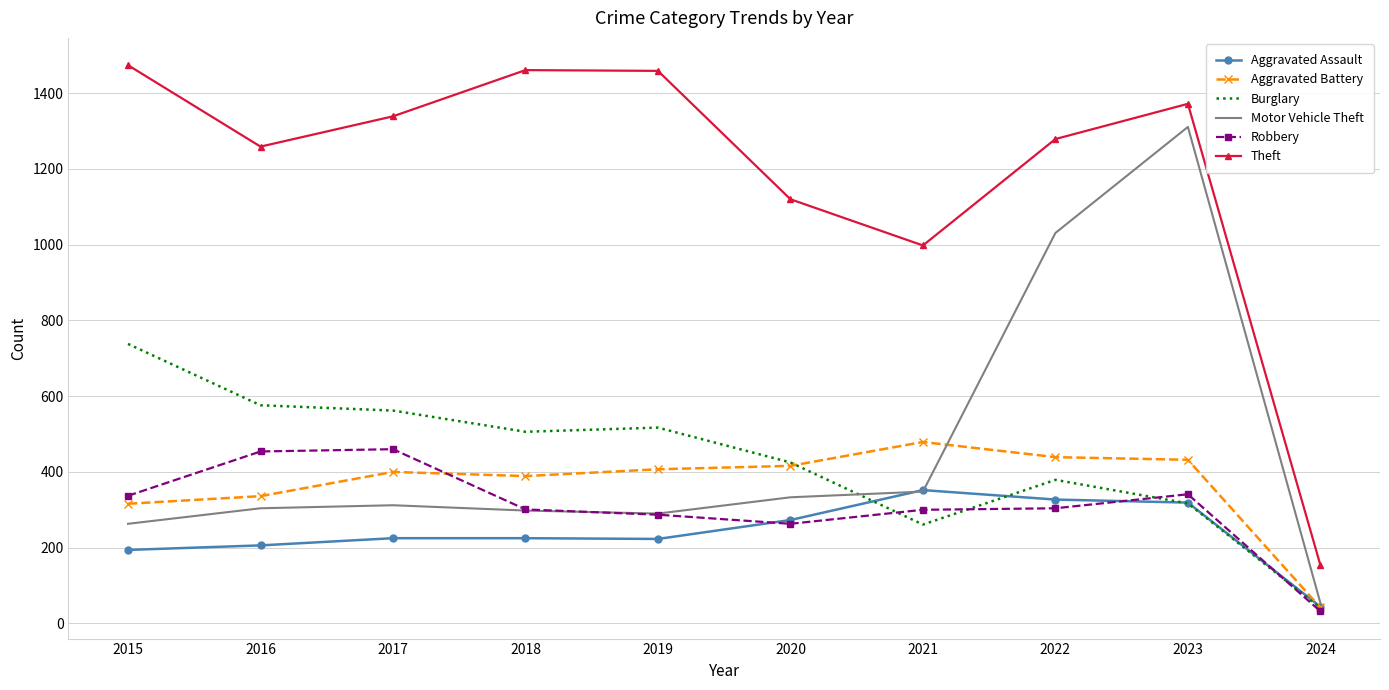

True or false: Theft and Aggravated Battery intersect in this chart.

False